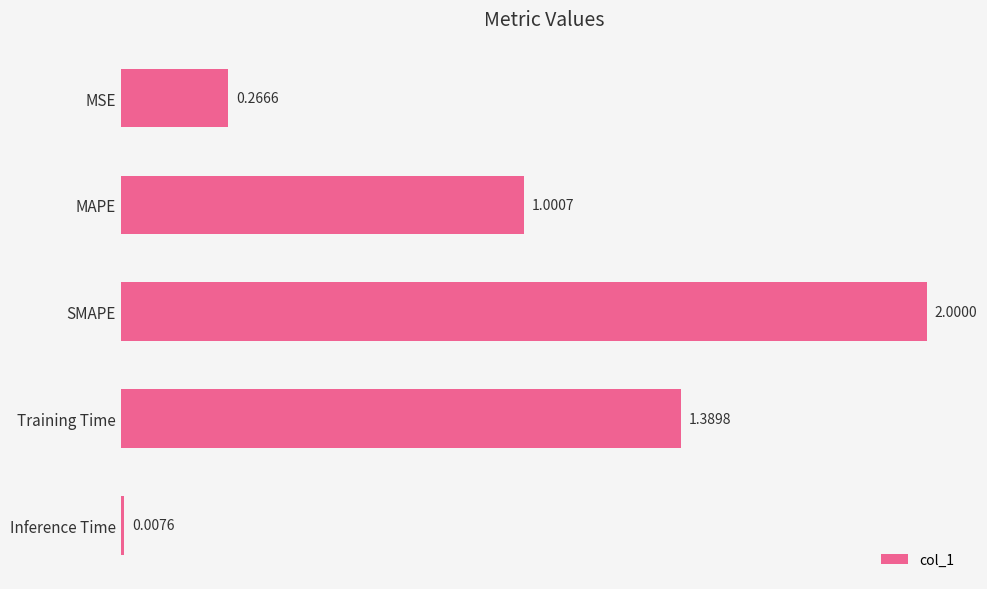

Rank the categories by value from highest to lowest.

SMAPE, Training Time, MAPE, MSE, Inference Time